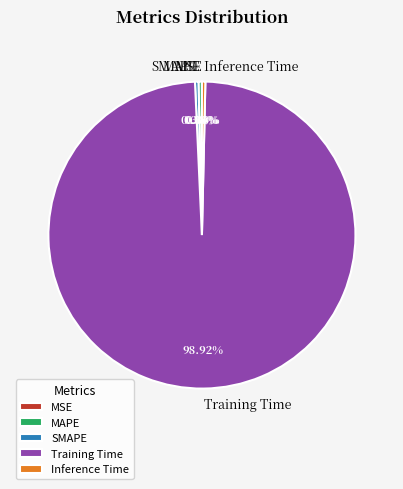

Does Training Time represent more than half of the total?

Yes